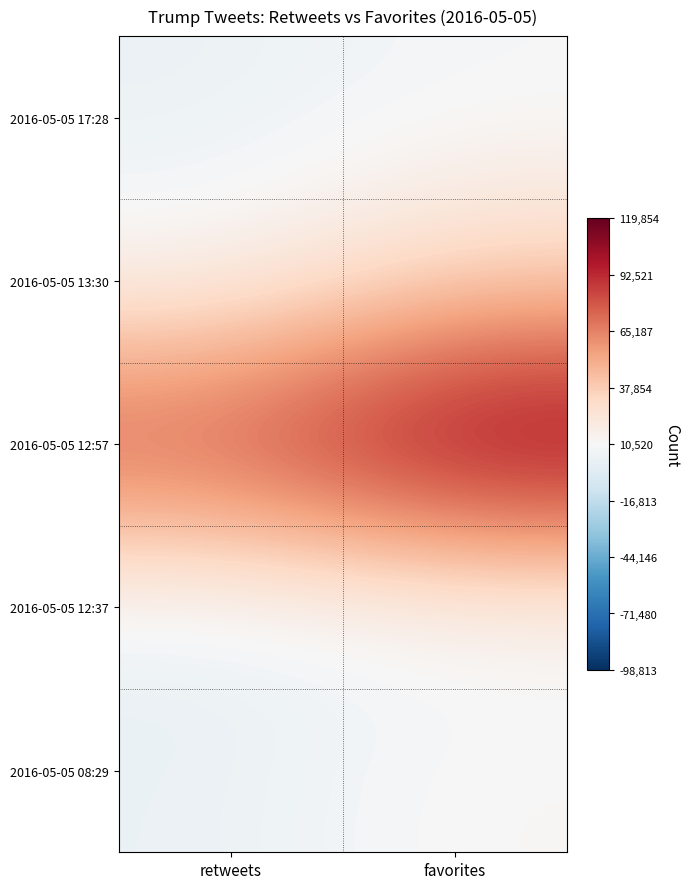

Reading right to left, list all the values displayed in this chart.

2016-05-05 17:28: favorites=8927	retweets=3433
2016-05-05 13:30: favorites=34787	retweets=12326
2016-05-05 12:57: favorites=119854	retweets=85538
2016-05-05 12:37: favorites=7806	retweets=2173
2016-05-05 08:29: favorites=12114	retweets=3350